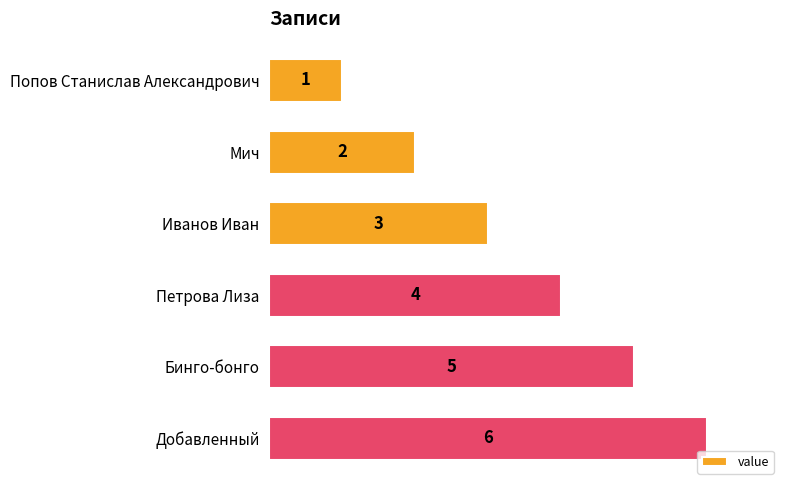

What is the ratio of the value at Бинго-бонго to the value at Иванов Иван?

1.7